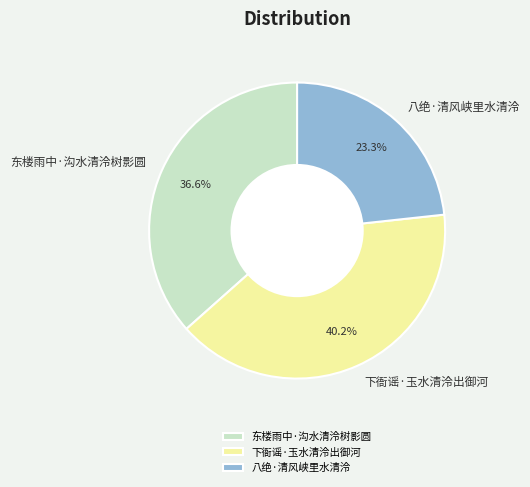

Between 下衙谣·玉水清泠出御河 and 八绝·清风峡里水清泠, which is larger?

下衙谣·玉水清泠出御河